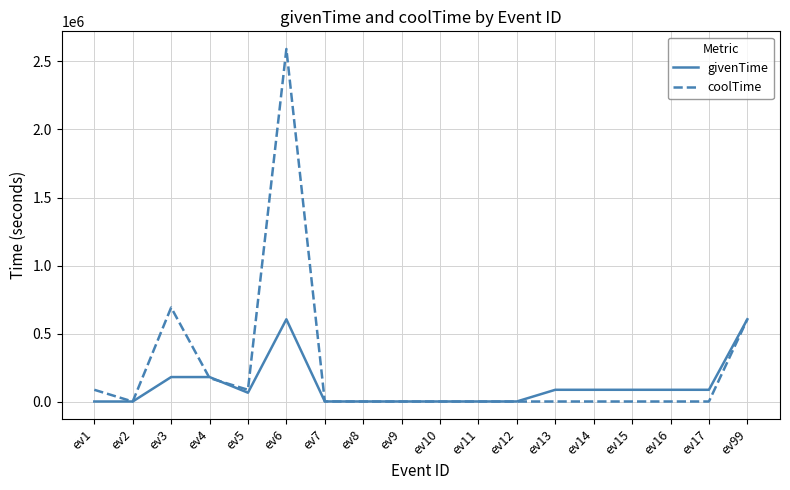

Which series has the largest total across all categories?

coolTime